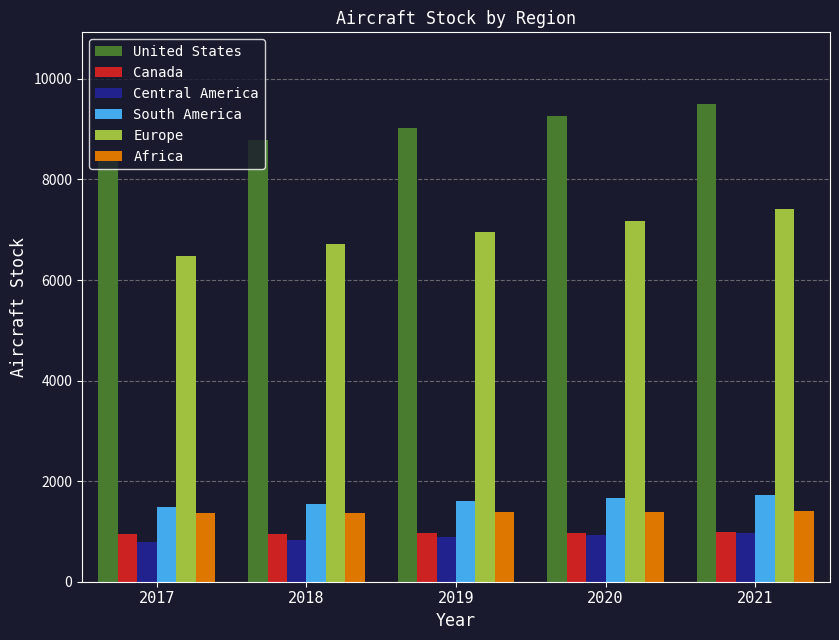

Which series has the largest total across all categories?

United States